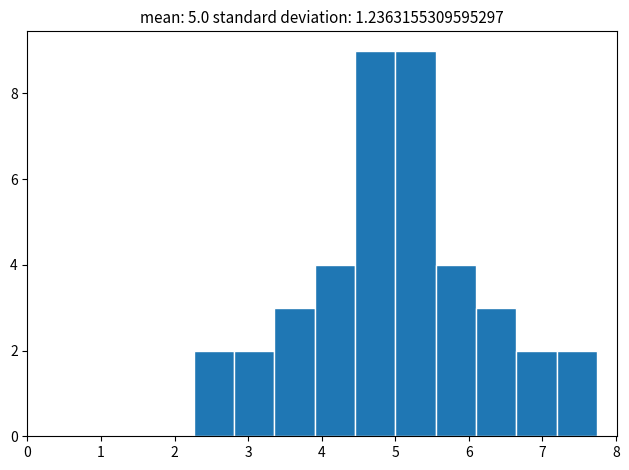

What is the height of the bar covering 7.2 to 7.7 on the x-axis? Neither the bar edges nor the heights are printed on the chart, so give them approximately, as read against the axes.

2